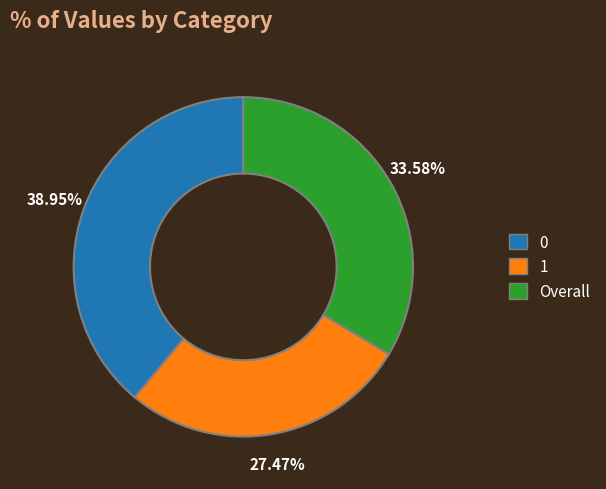

Is the sum of 1 and Overall greater than half?

Yes